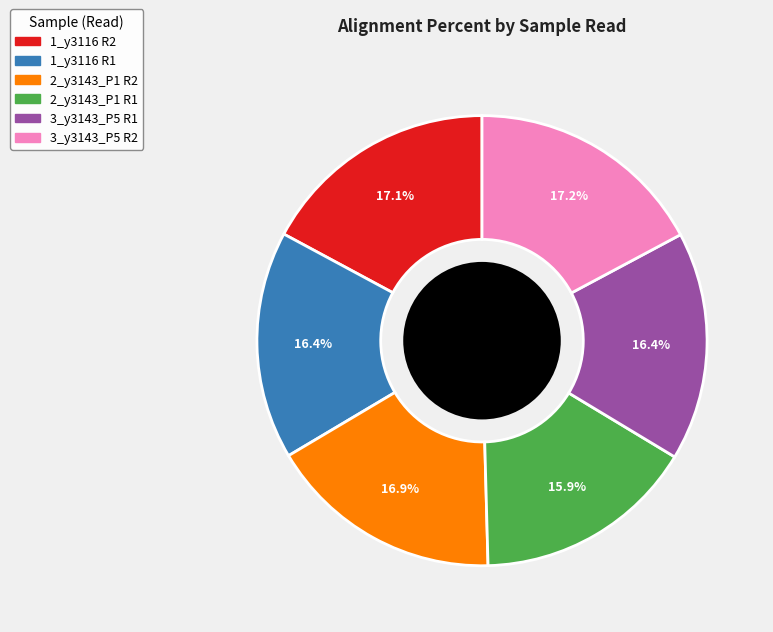

To the nearest percent, what percentage of the pie is 3_y3143_P5 R2?

17%